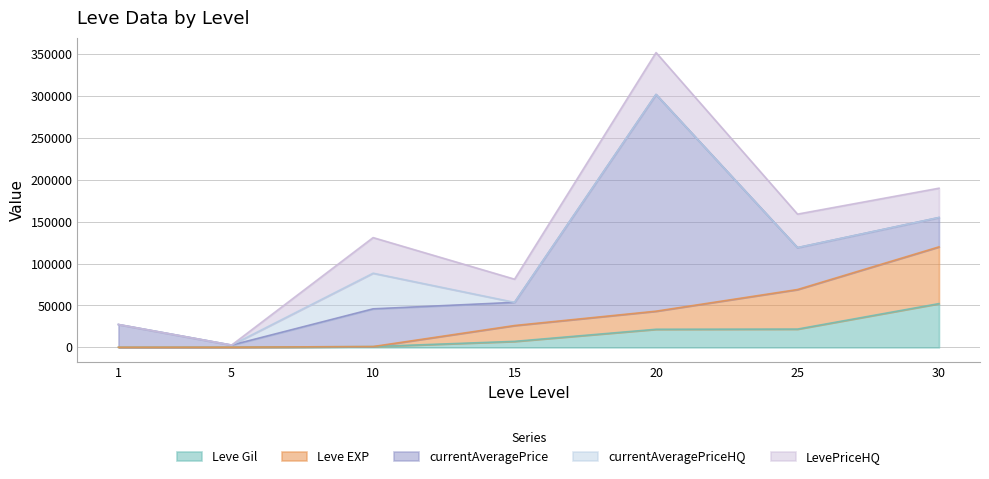

What is the value of the LevePriceHQ point at the 4th from the left?

27650